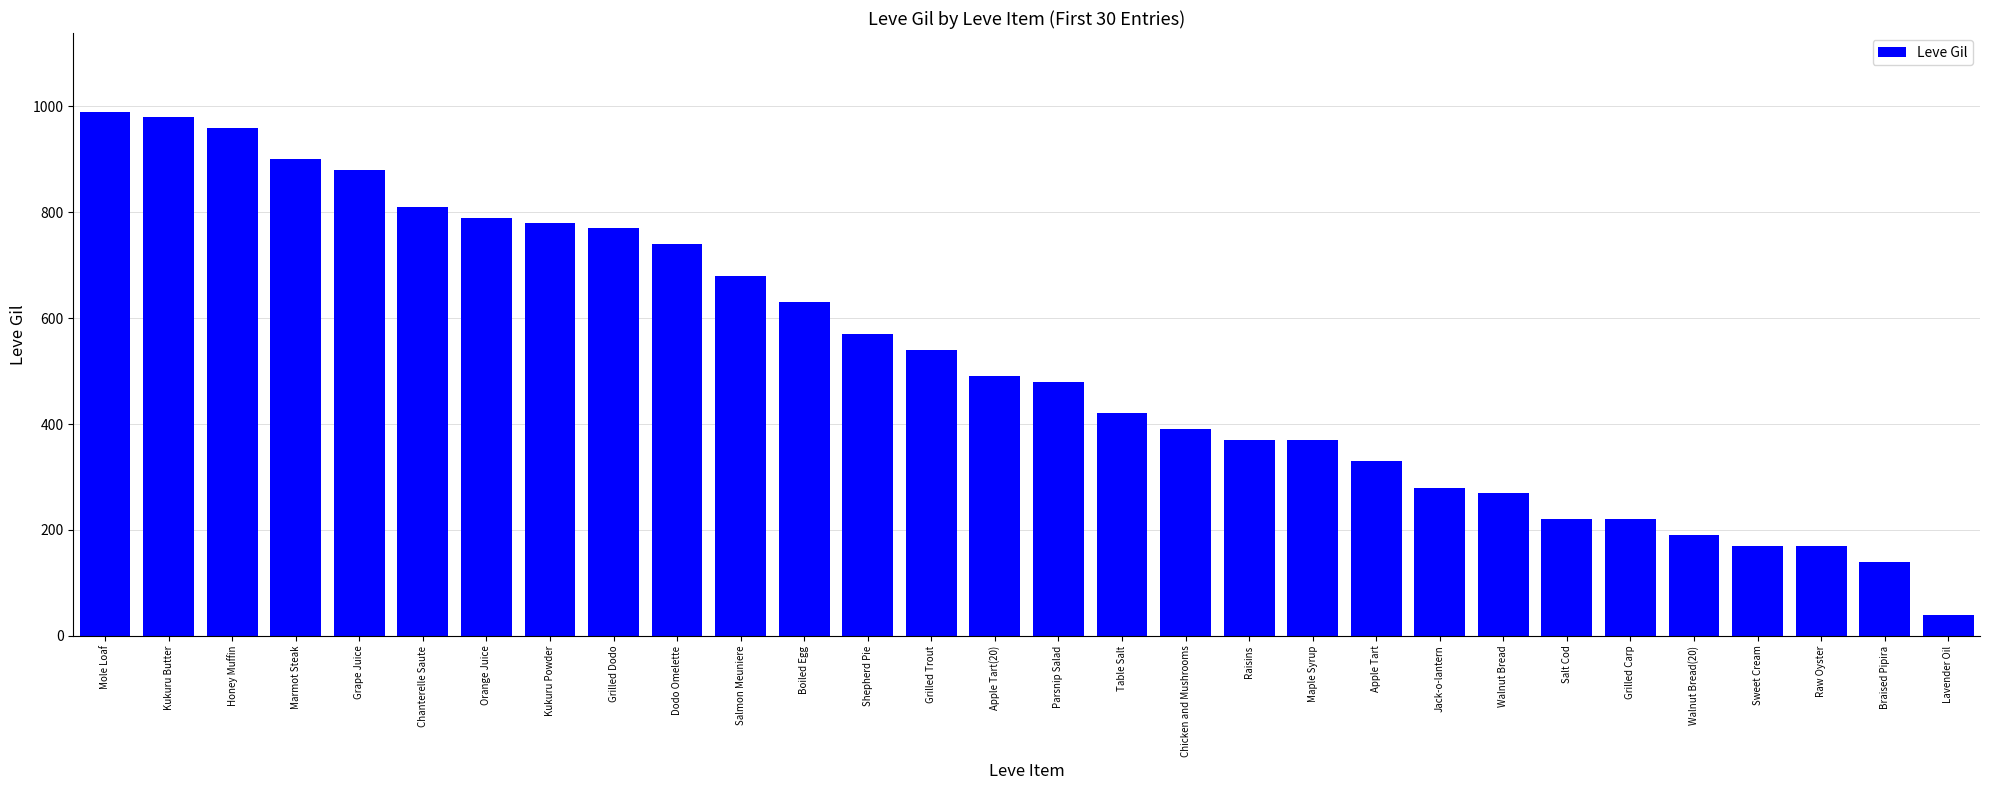

Are the bars horizontal?

No